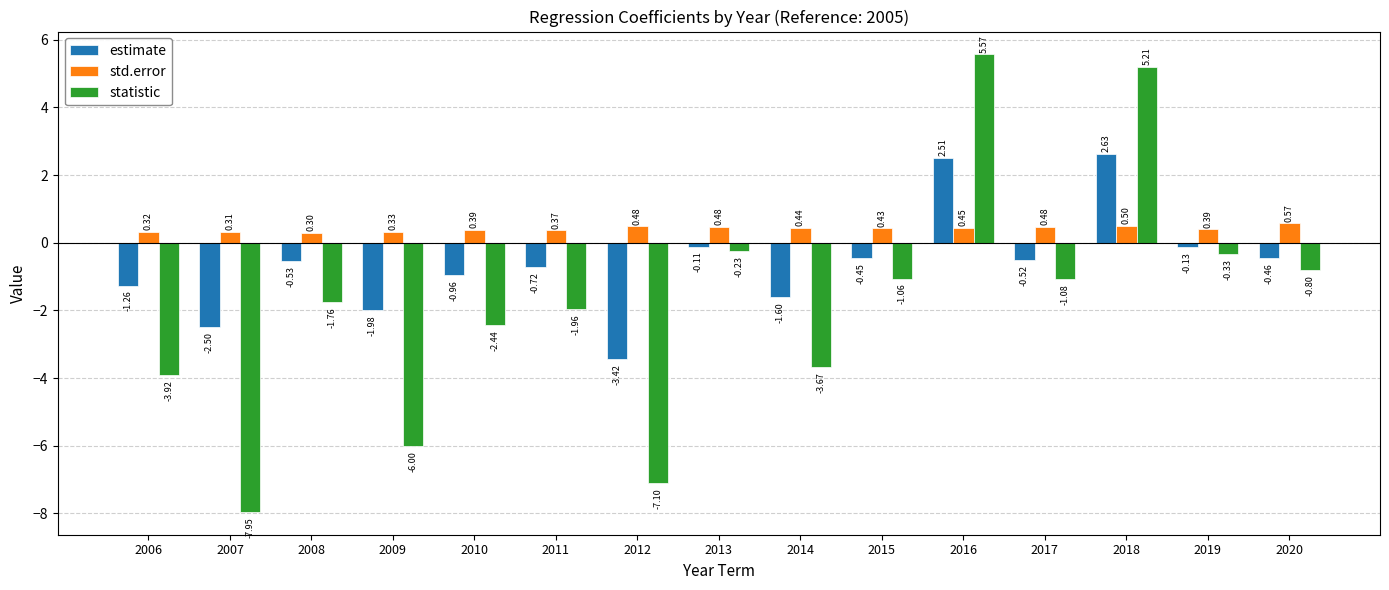

At which category is the sum across all series the highest?

2016